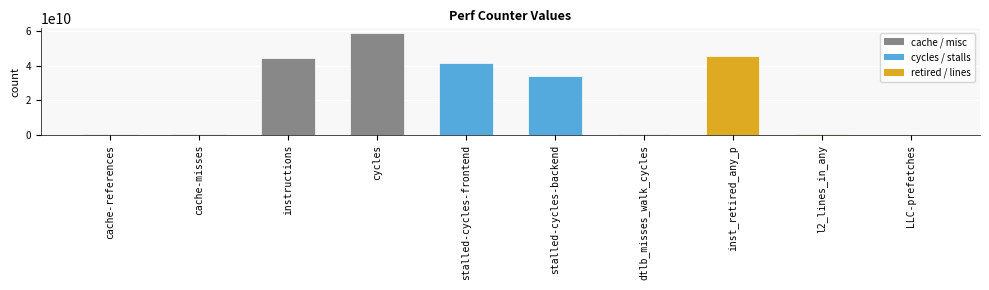

What is the sum of all values?

227037070853